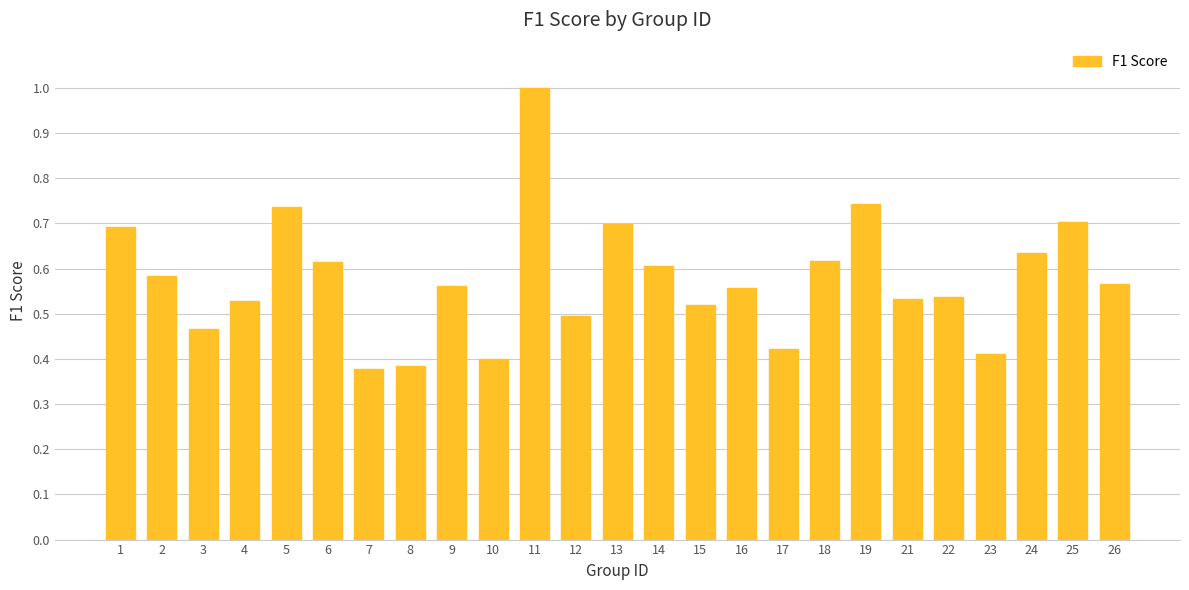

The value at 15 is 0.5. True or false?

True